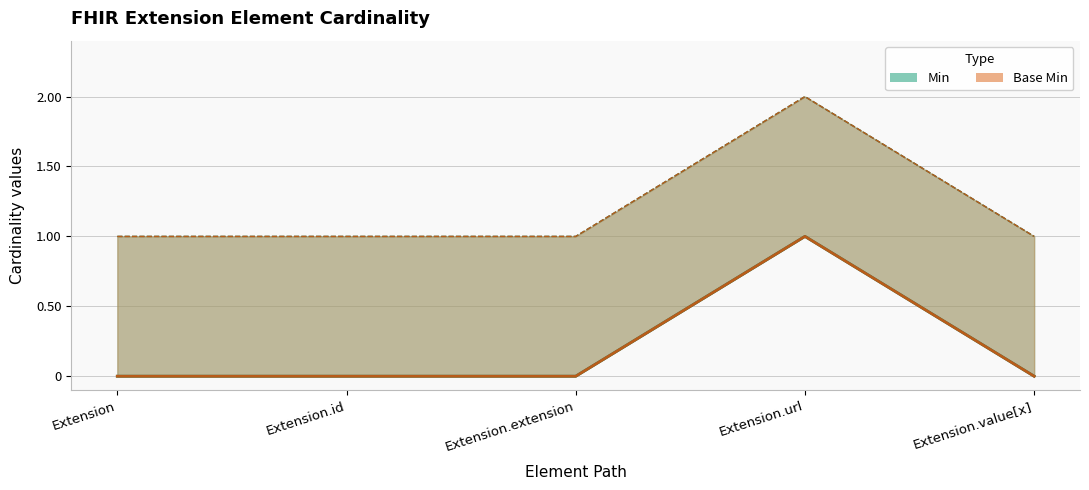

What are all the series names shown in the legend?

Min, Base Min